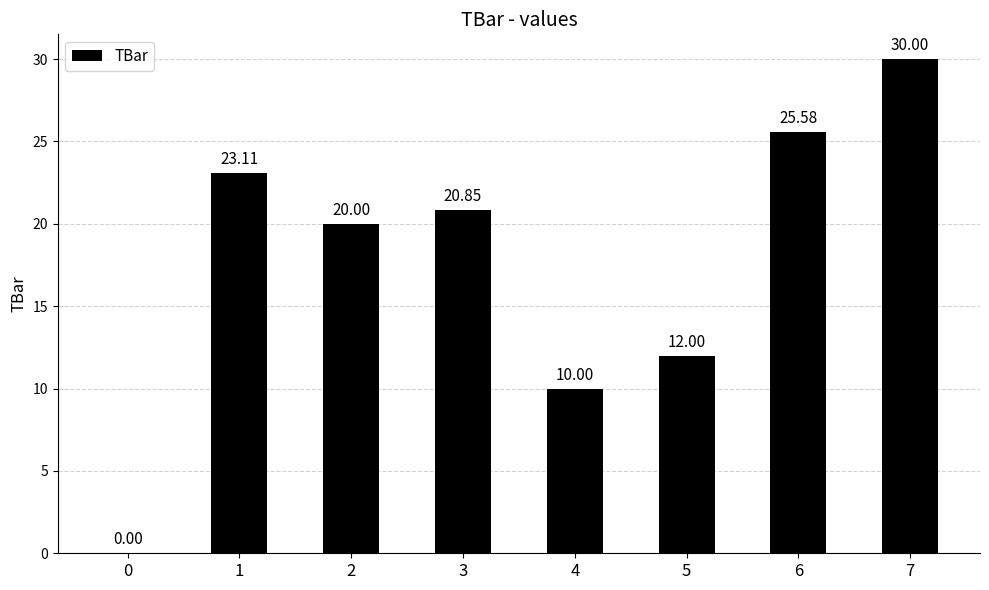

What is the sum of the values at 3 and 2?

40.8